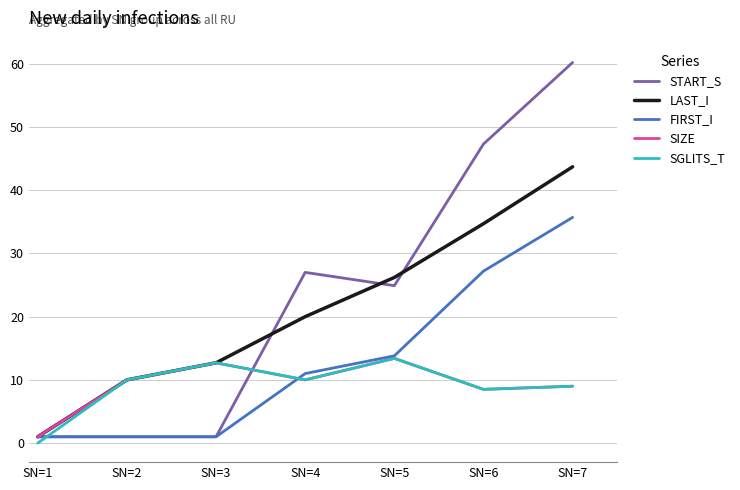

Which series has the largest total across all categories?

START_S